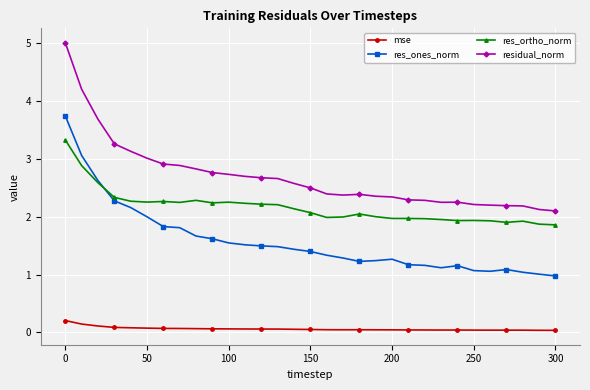

What is the average value of the mse series?

0.1